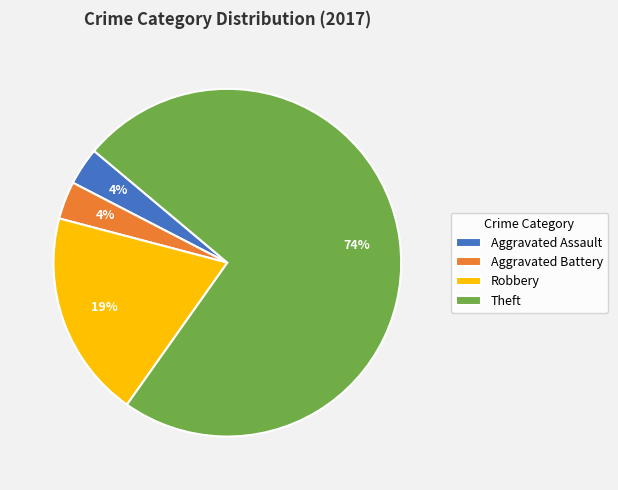

Is it true that Theft is 87% of the pie?

False